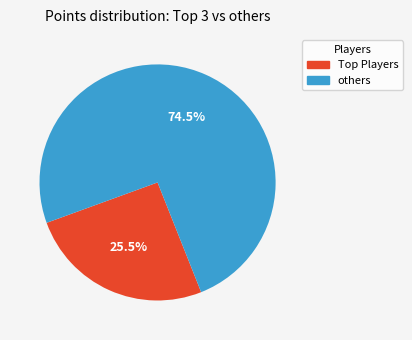

Does any single category account for the majority?

Yes